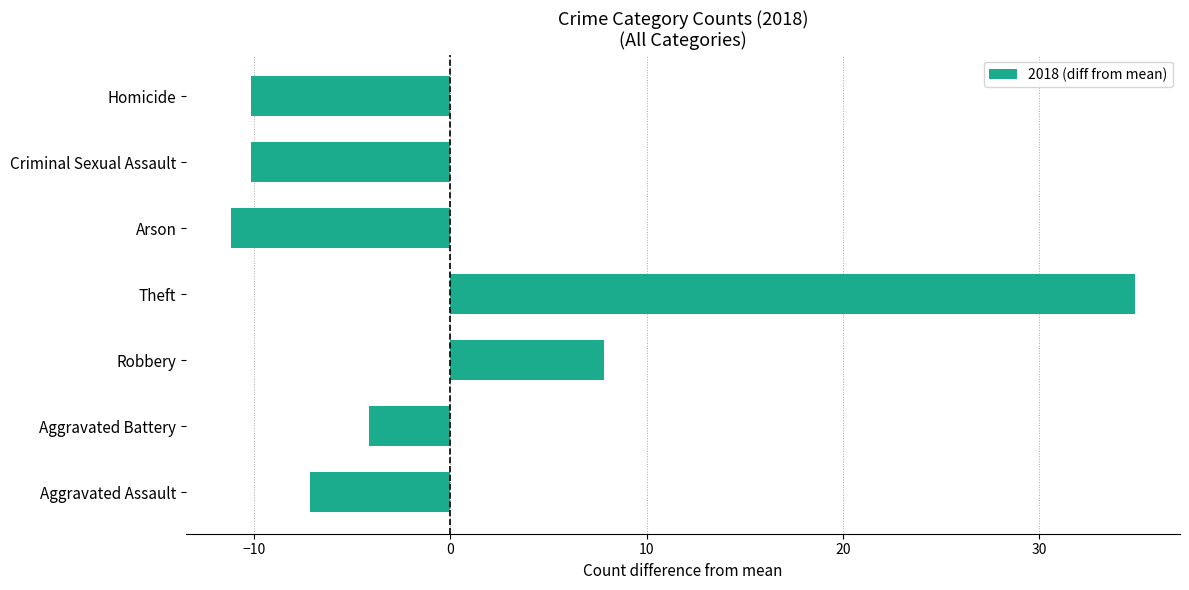

How many bars are there in total?

7